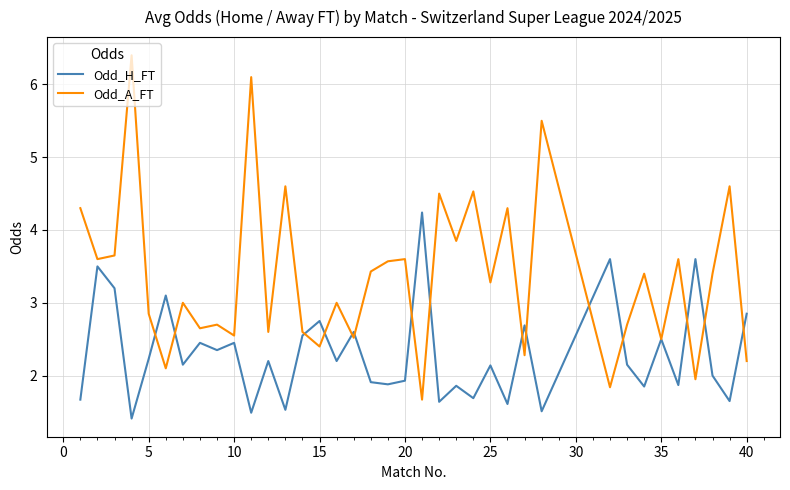

Which series has the largest total across all categories?

Odd_A_FT